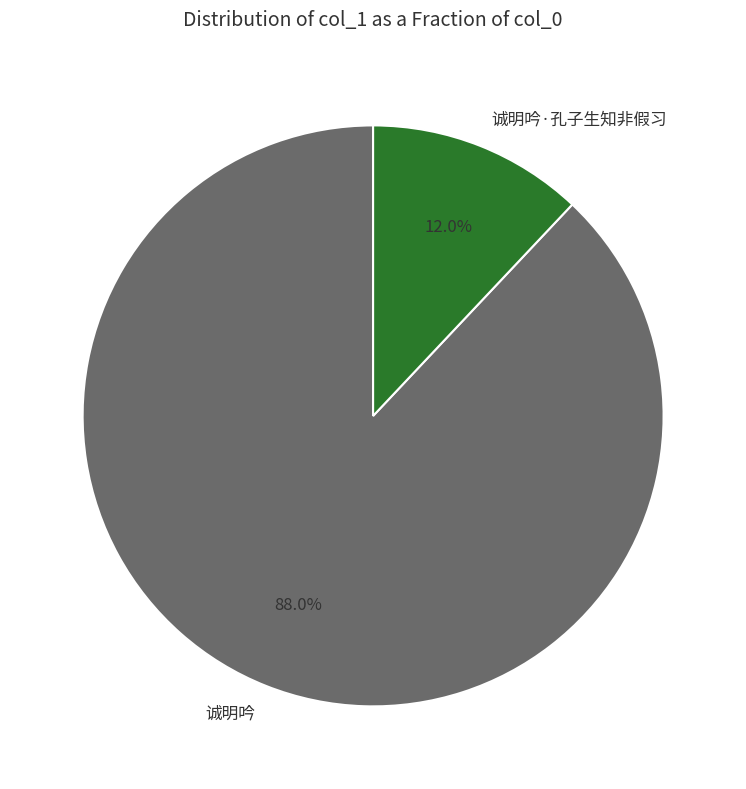

How many segments does this pie chart have?

2